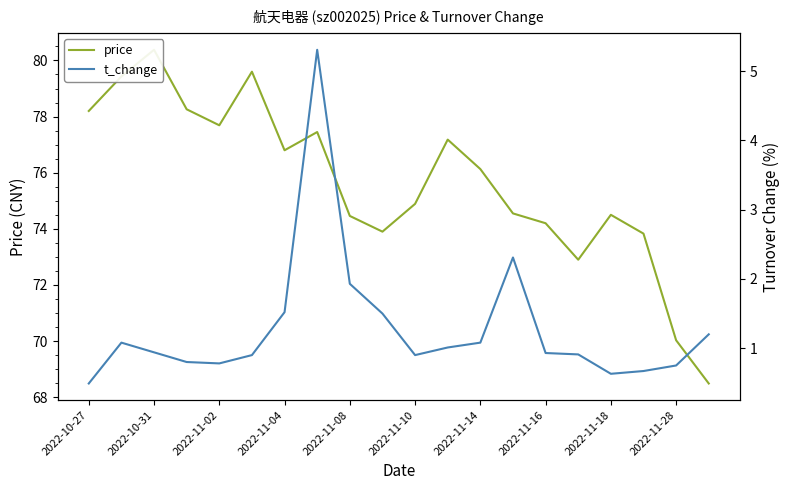

What is the sum of all t_change values?

25.6